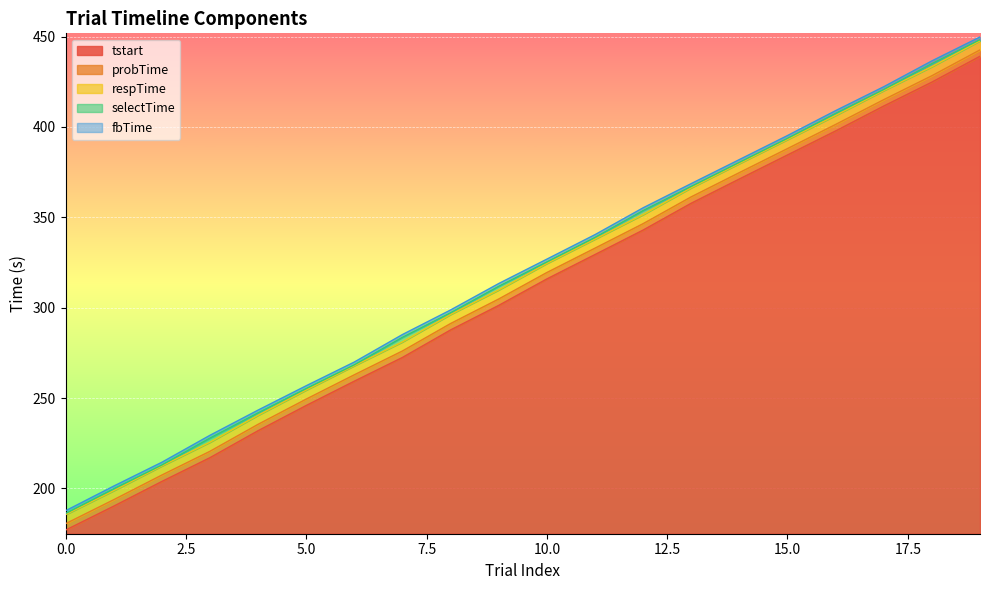

Rank the series at 19 from highest to lowest value.

fbTime, selectTime, respTime, probTime, tstart